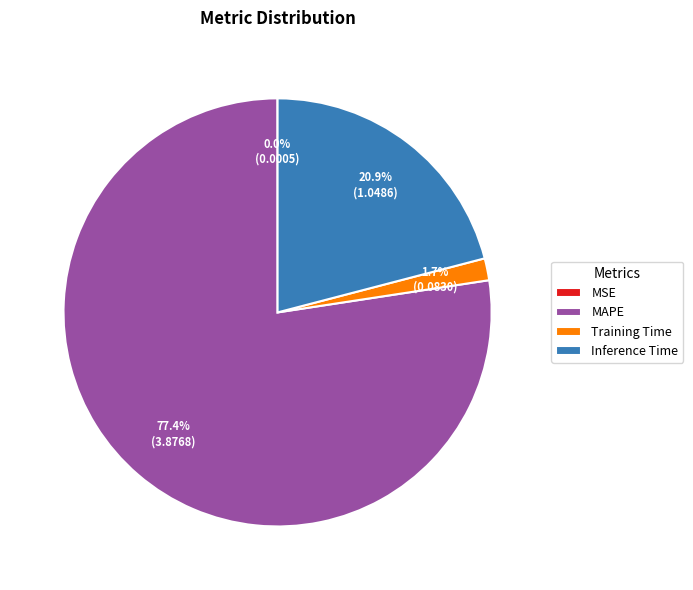

Does Training Time represent more than half of the total?

No